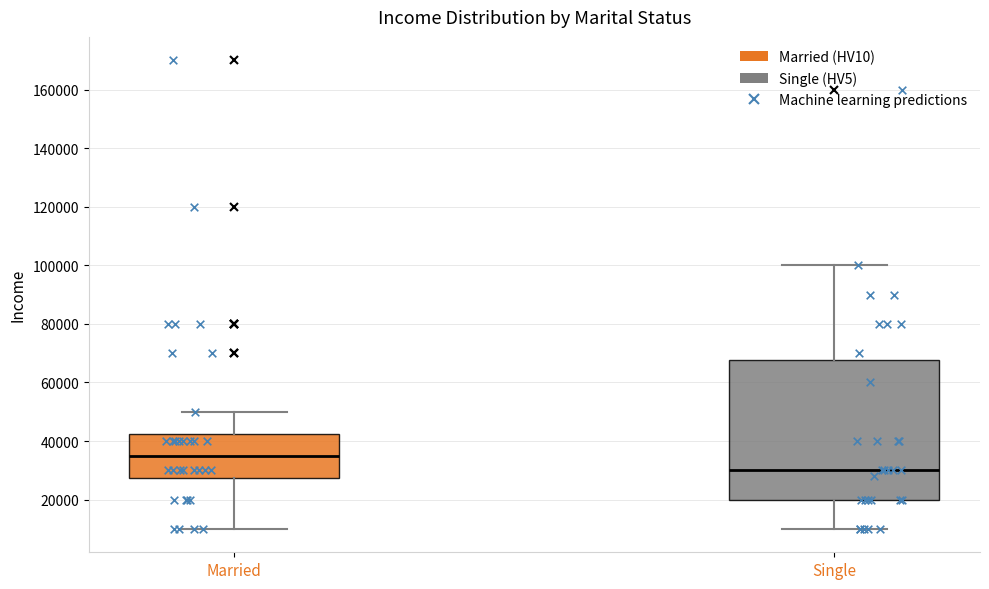

Where does the upper whisker of the box for Married end on the y-axis? The values are not printed on the chart, so give them approximately, as read against the axis.

50000